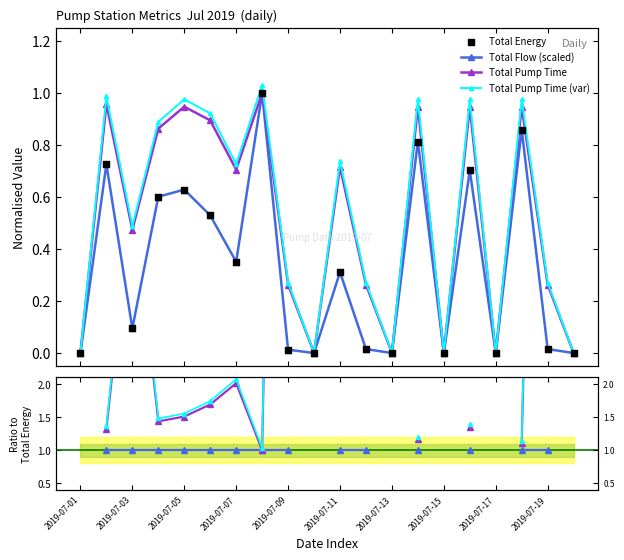

Which series has the widest spread of Y values?

Total Energy